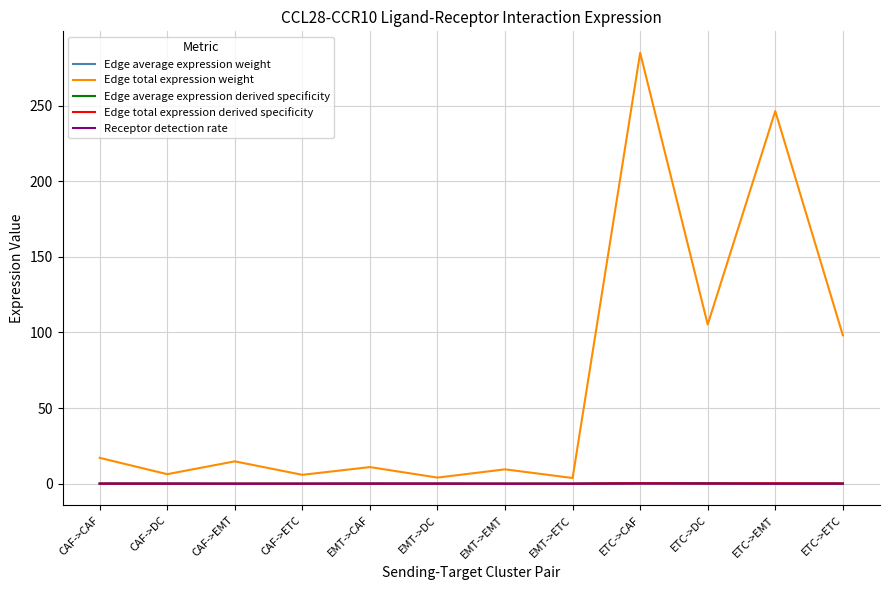

What is the approximate value of Edge total expression weight at ETC->CAF?

284.8